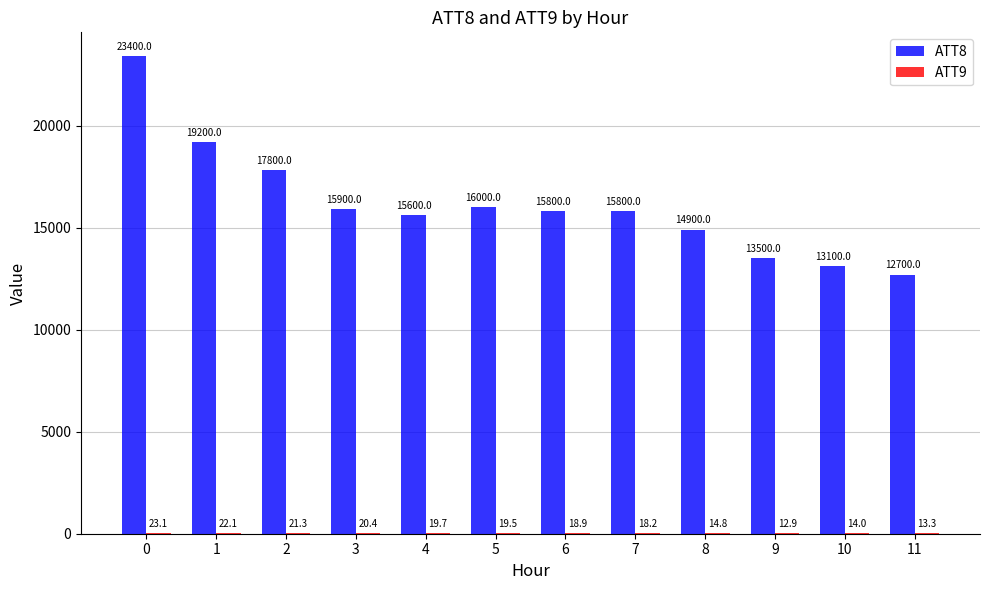

Which series changed the most between 8 and 9?

ATT8